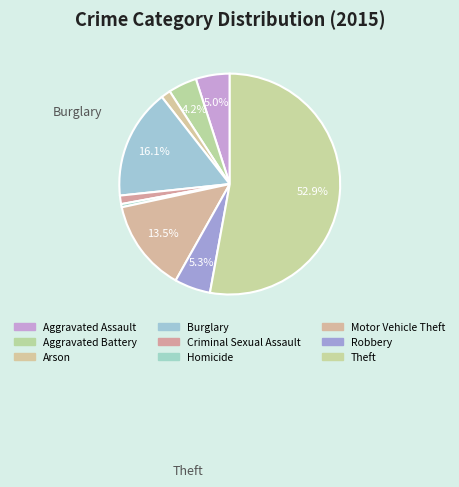

How many slices are in this pie chart?

9